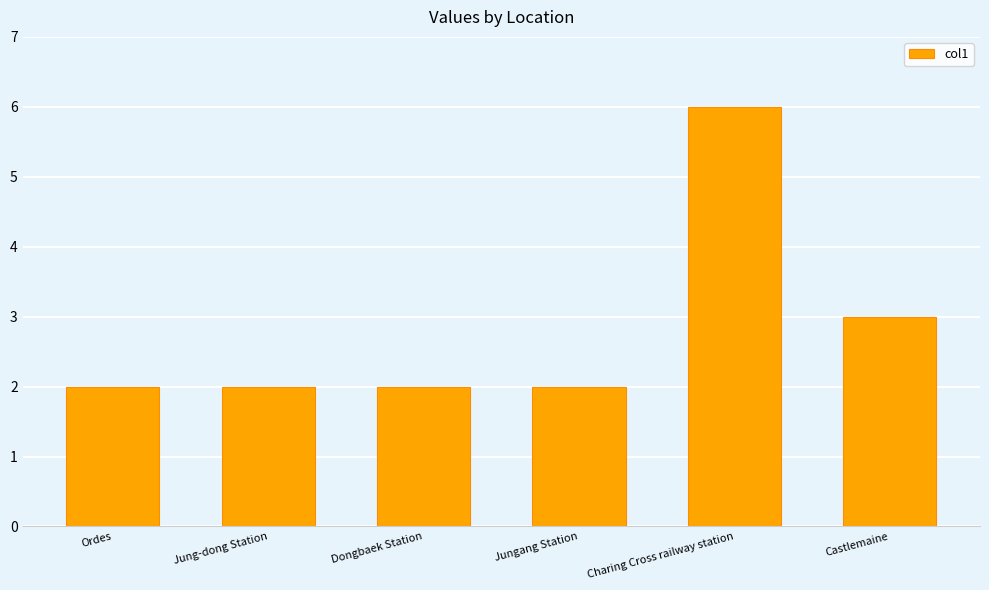

What is the label of the 2nd bar from the left?

Jung-dong Station